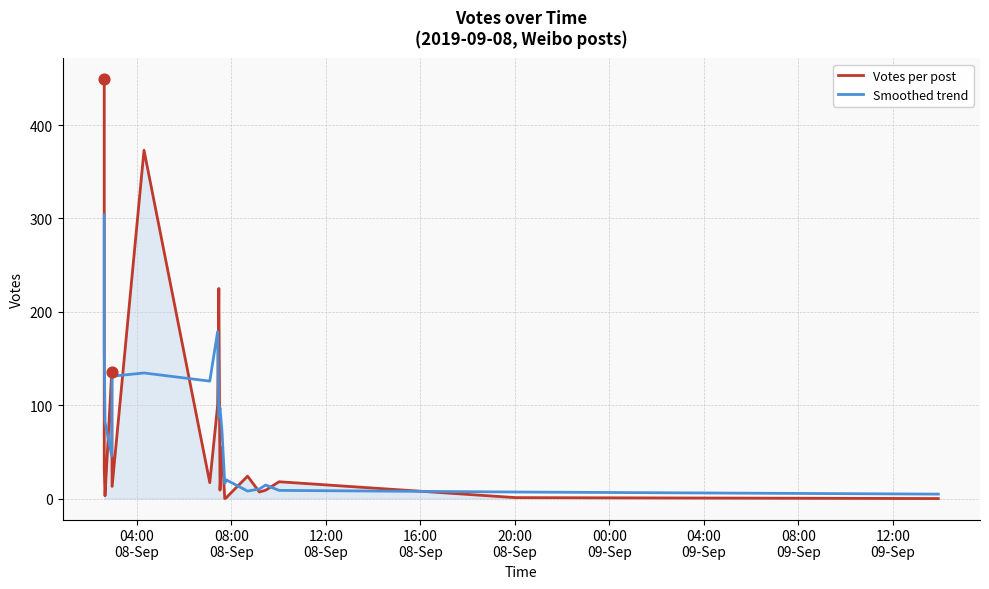

Which series contains the lowest Y value?

Votes per post